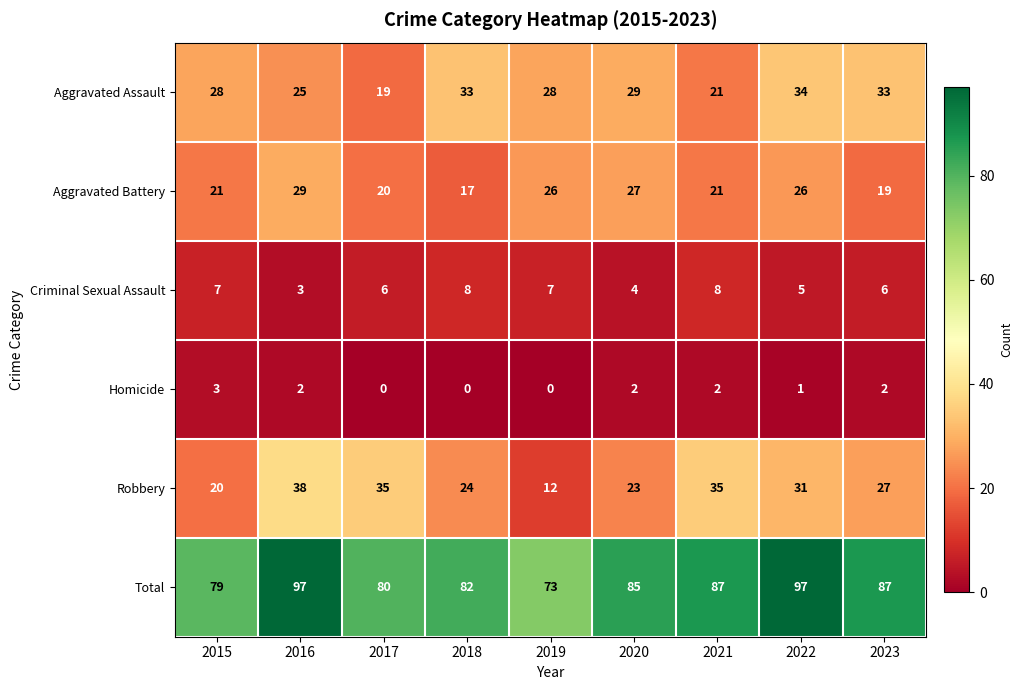

Read the Total value at 2020, to the nearest 5.

85